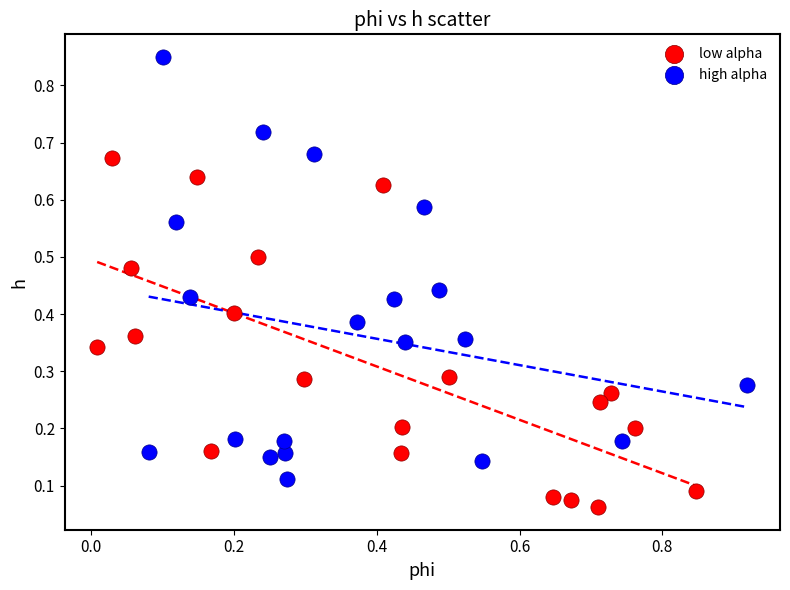

Which series has the largest Y range (max minus min)?

high alpha